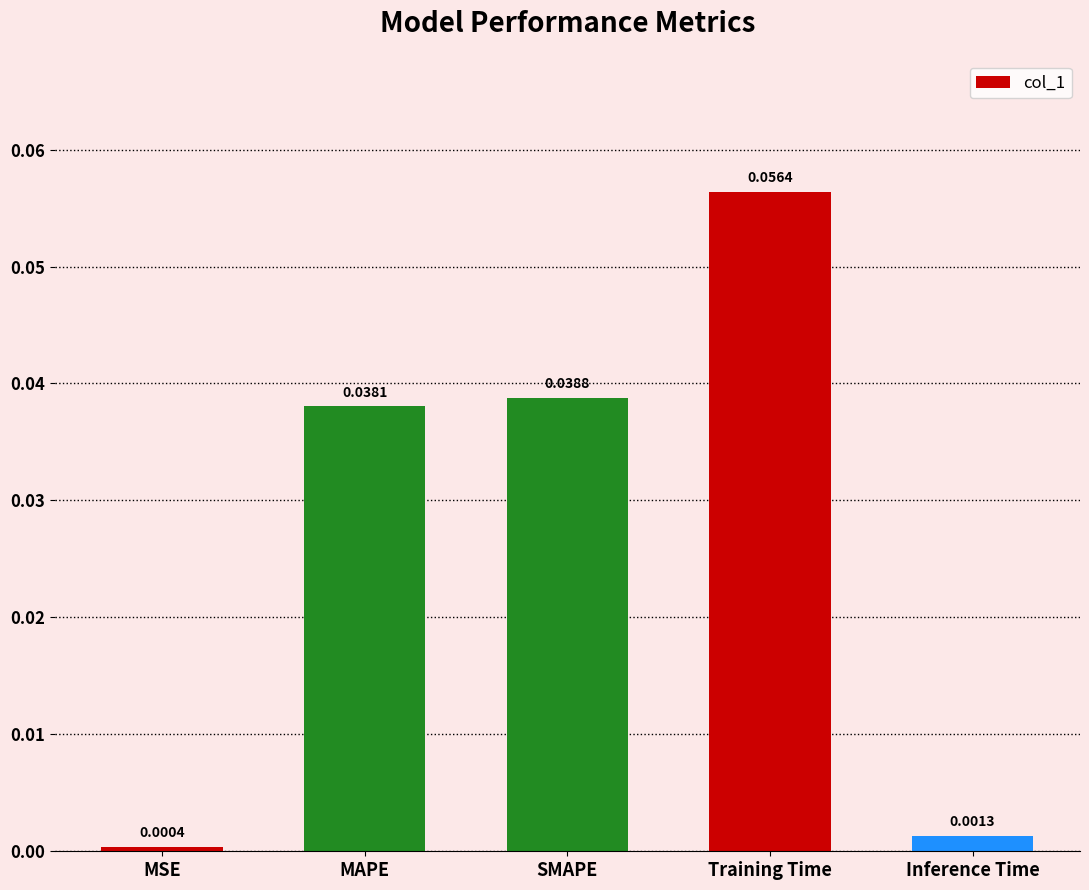

What is the label of the 3rd bar from the left?

SMAPE